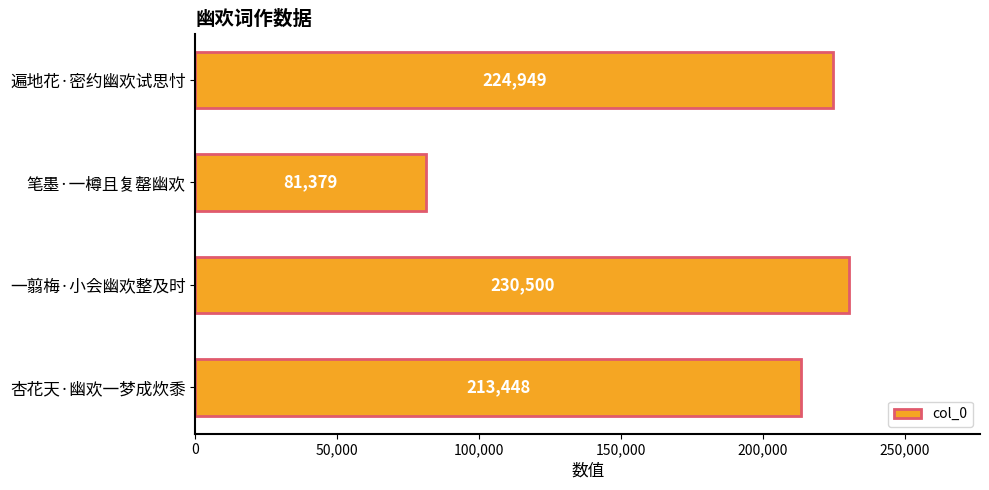

Reading bottom to top, extract all data points from this chart.

杏花天·幽欢一梦成炊黍=213448	一翦梅·小会幽欢整及时=230500	笔墨·一樽且复罄幽欢=81379	遍地花·密约幽欢试思忖=224949